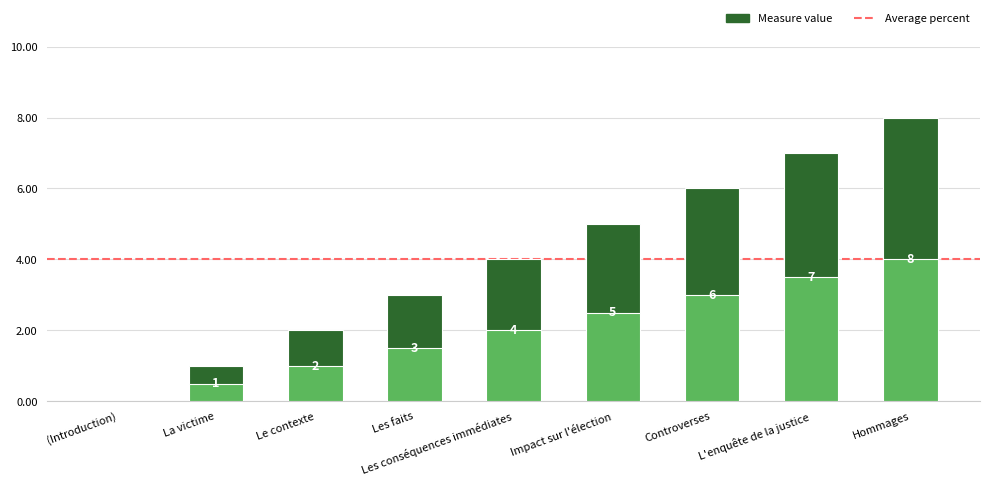

Which has a higher value, La victime or Le contexte?

Le contexte